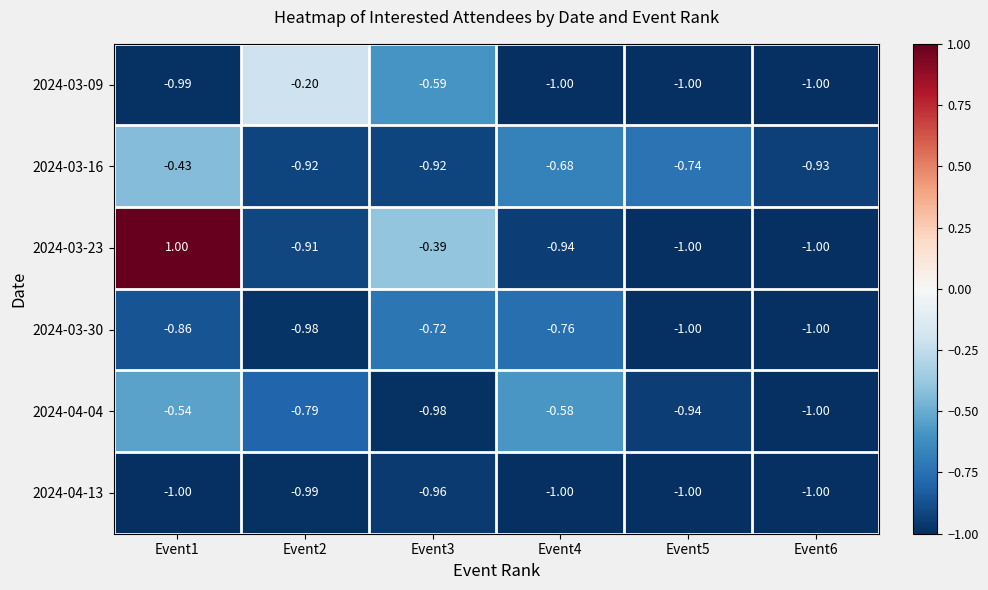

Is the value of 2024-04-04 at Event4 greater than the value of 2024-04-13 at Event3?

Yes